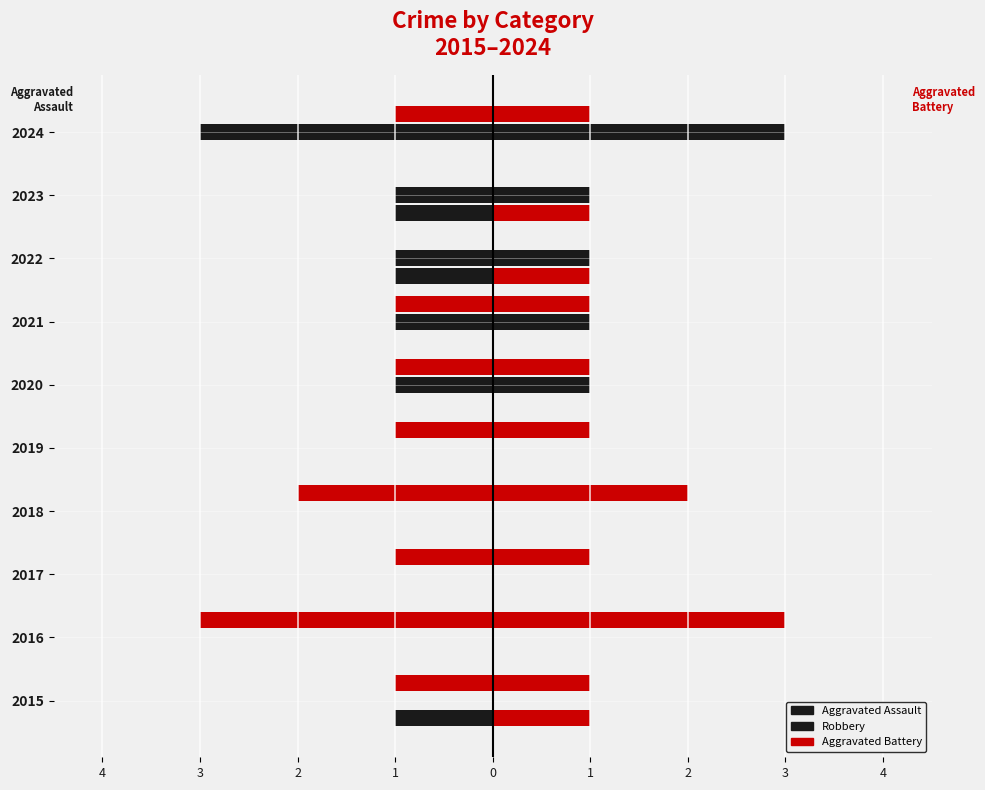

Reading left to right, what are all the values shown in this chart?

Aggravated Assault (left): -1	0	0	0	0	0	0	-1	-1	0
Aggravated Assault (right): 1	0	0	0	0	0	0	1	1	0
Aggravated Battery (left): 0	0	0	0	0	-1	-1	-1	-1	-3
Aggravated Battery (right): 0	0	0	0	0	1	1	1	1	3
Robbery (left): -1	-3	-1	-2	-1	-1	-1	0	0	-1
Robbery (right): 1	3	1	2	1	1	1	0	0	1